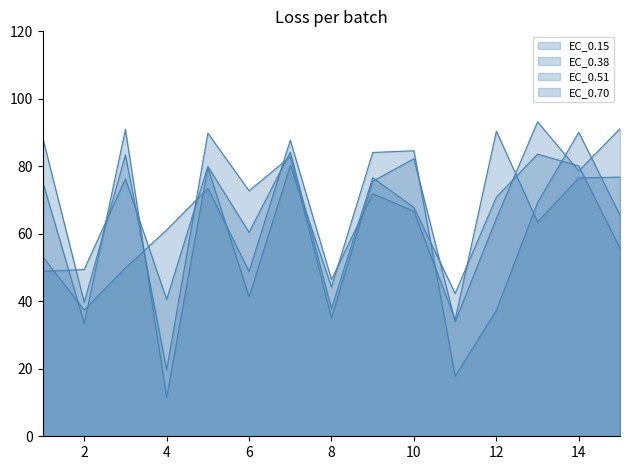

Between 3 and 12, which is larger?

3